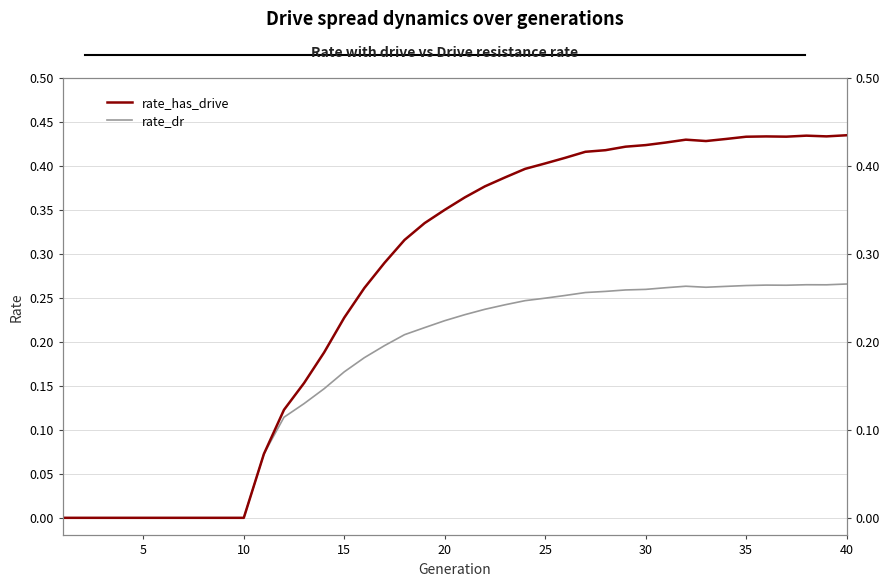

What is the difference between the maximum and minimum values in the rate_dr series?

0.3